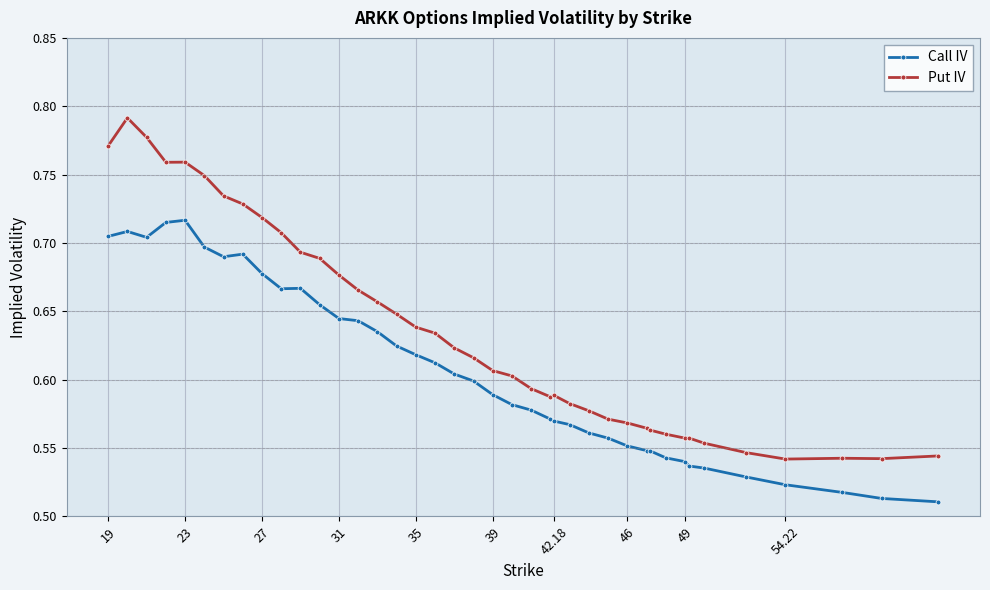

What is the sum of all Call IV values?

24.2